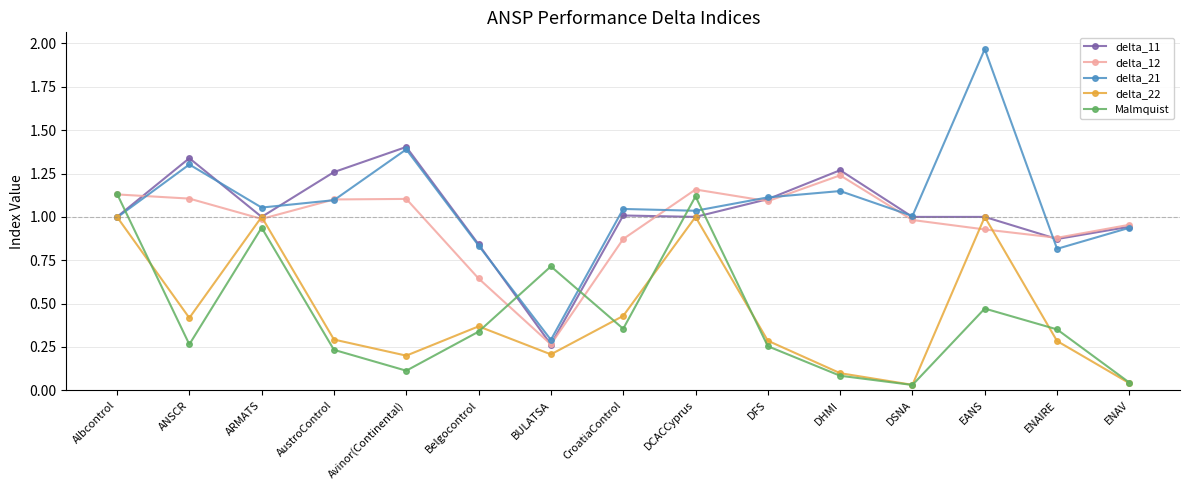

Where is the first local maximum for delta_22?

ARMATS